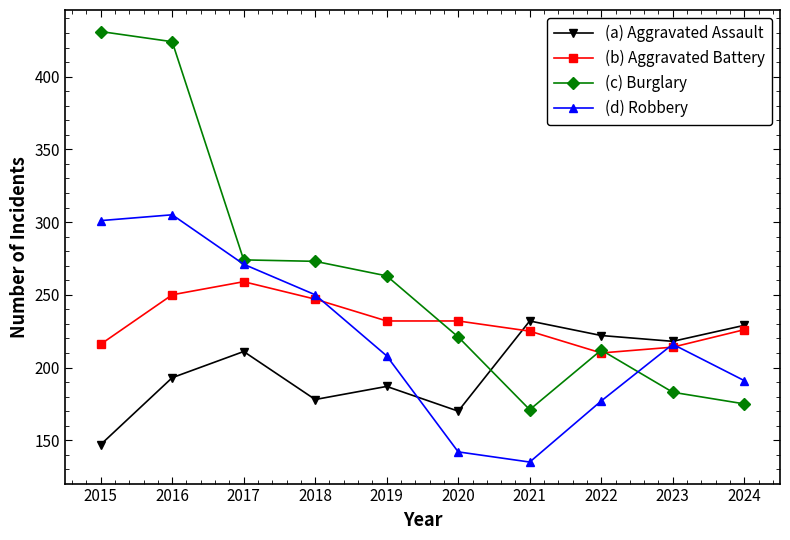

Which category has the lowest value in the (a) Aggravated Assault series?

2015